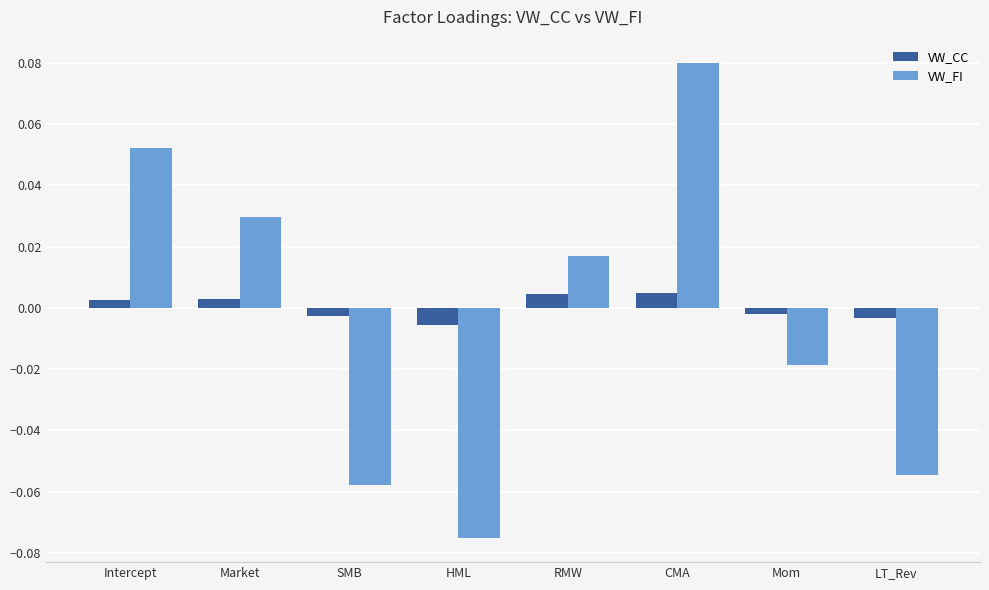

At which category is the sum across all series the highest?

CMA